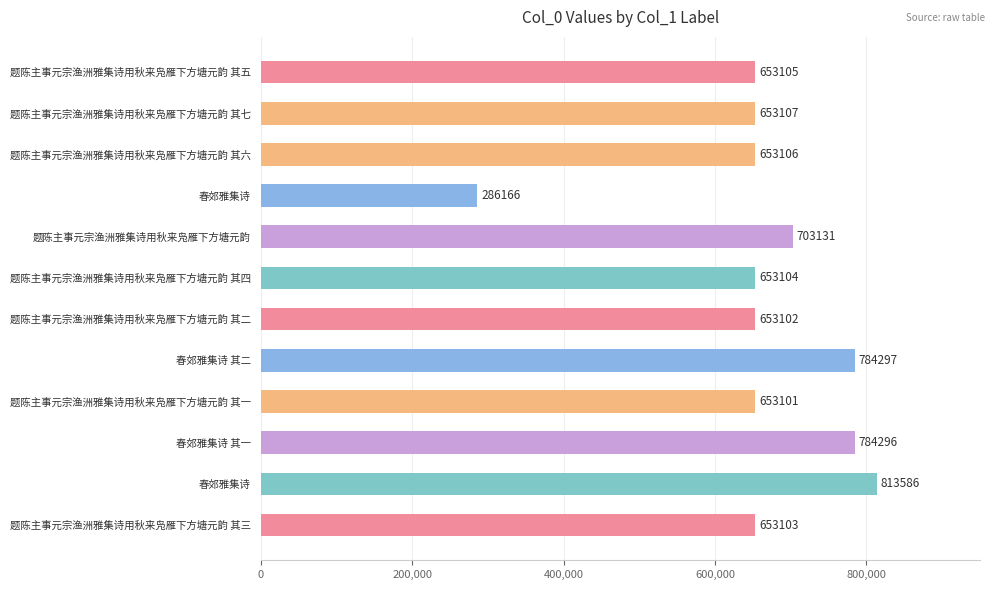

How many bars are there in total?

12